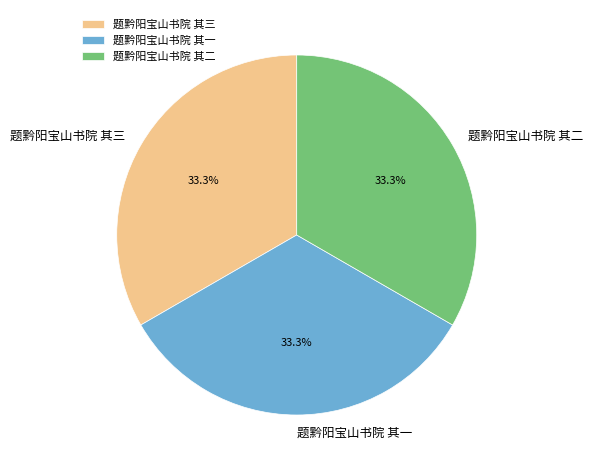

What percentage is the 题黔阳宝山书院 其三 slice, to the nearest percent?

33%